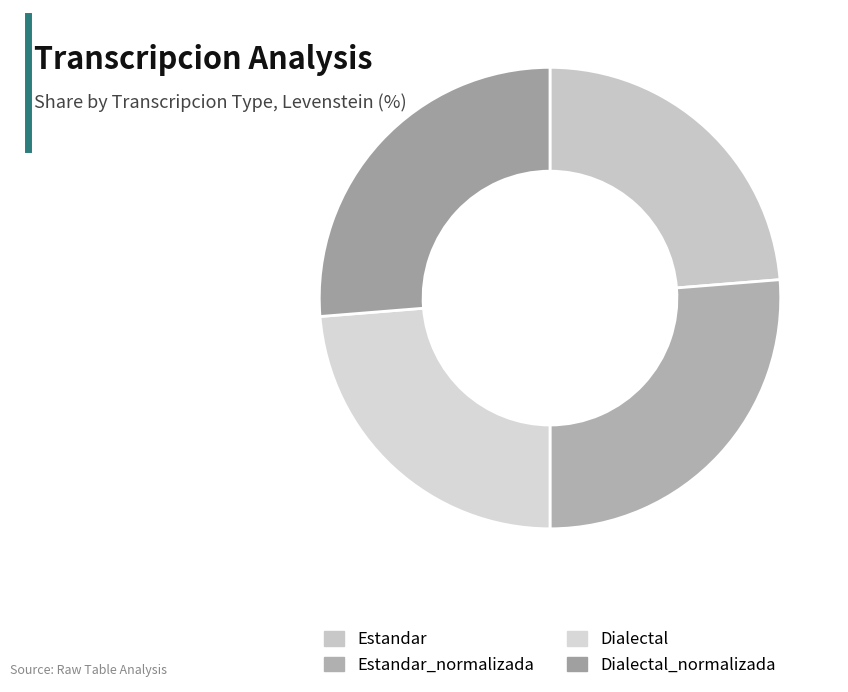

What is the largest slice in the pie chart?

Estandar_normalizada